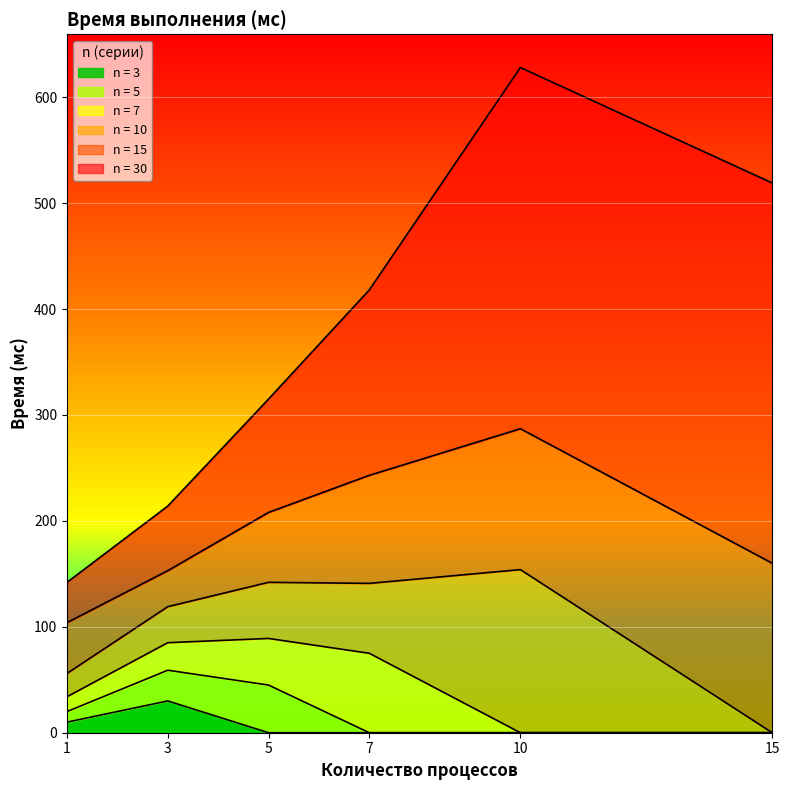

Reading left to right, extract all data points from this chart.

n = 3: 1=10	3=30	5=0	7=0	10=0	15=0
n = 5: 1=10	3=29	5=45	7=0	10=0	15=0
n = 7: 1=14	3=26	5=44	7=75	10=0	15=0
n = 10: 1=22	3=34	5=53	7=66	10=154	15=0
n = 15: 1=48	3=34	5=66	7=102	10=133	15=160
n = 30: 1=38	3=61	5=107	7=175	10=341	15=359